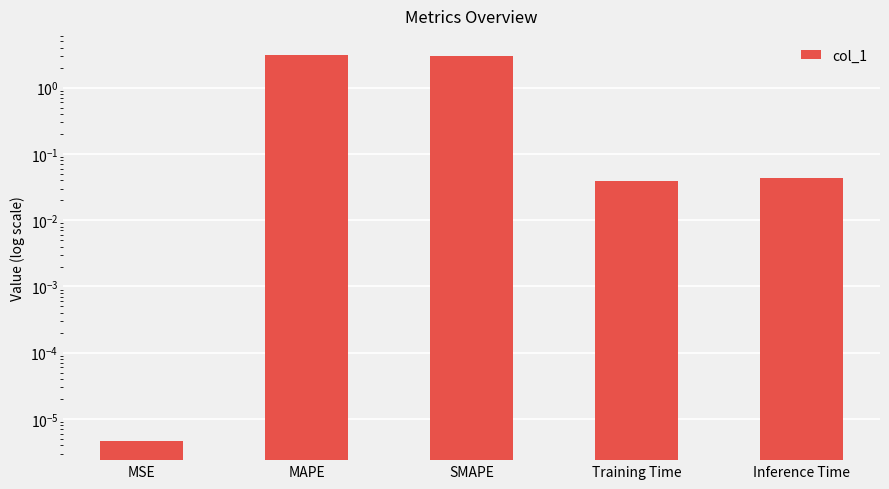

Between MSE and Training Time, which is larger?

Training Time